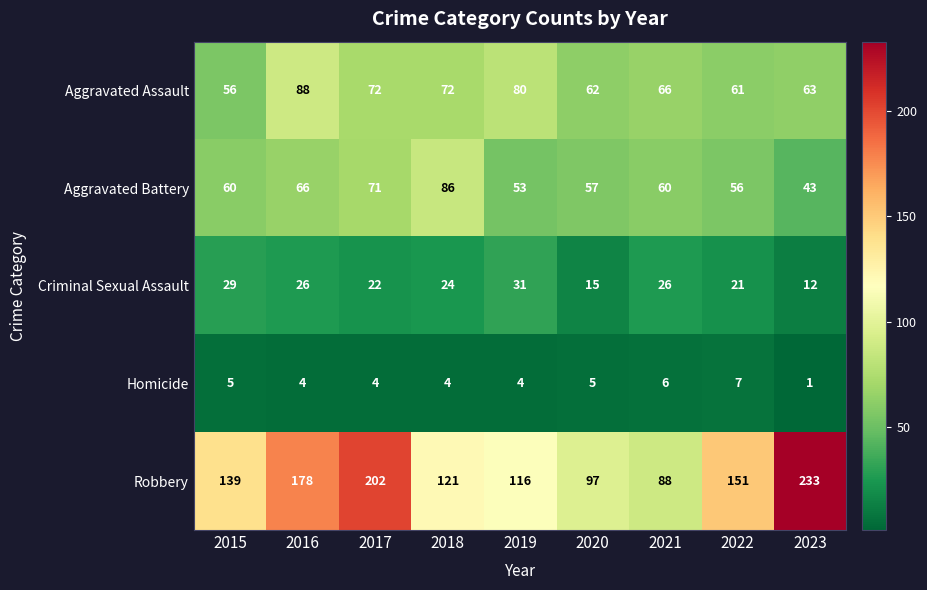

At which label does Robbery reach its peak?

2023